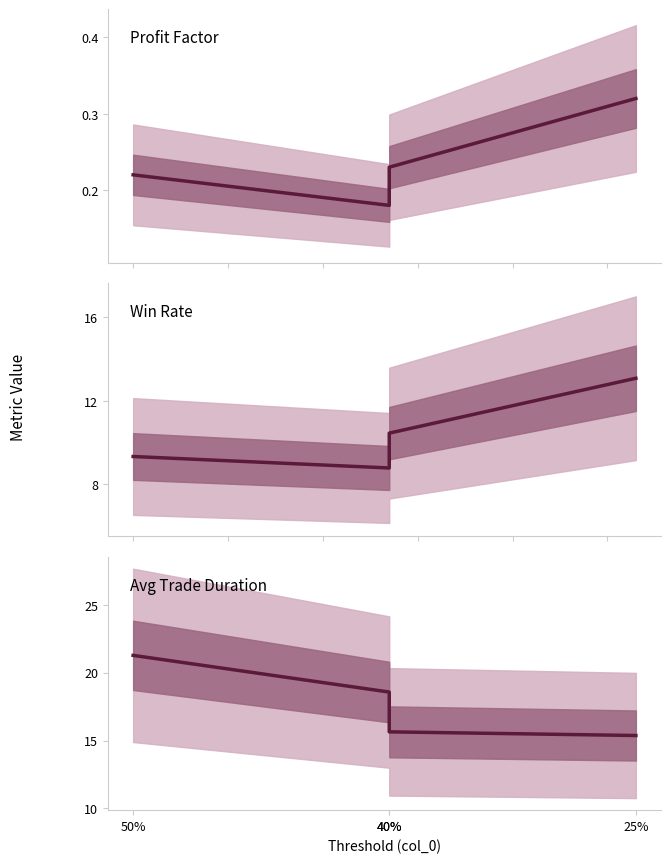

What is the label of the 2nd point from the left?

40%